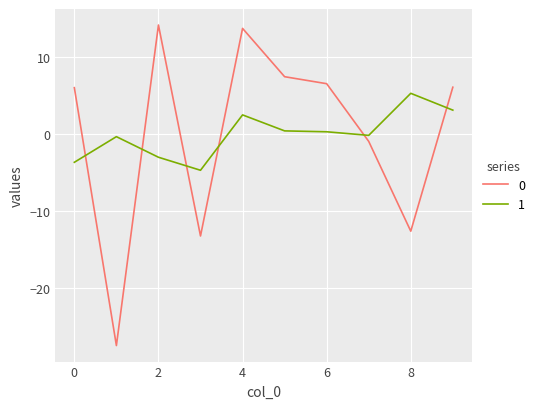

What is the greatest value displayed?

14.2